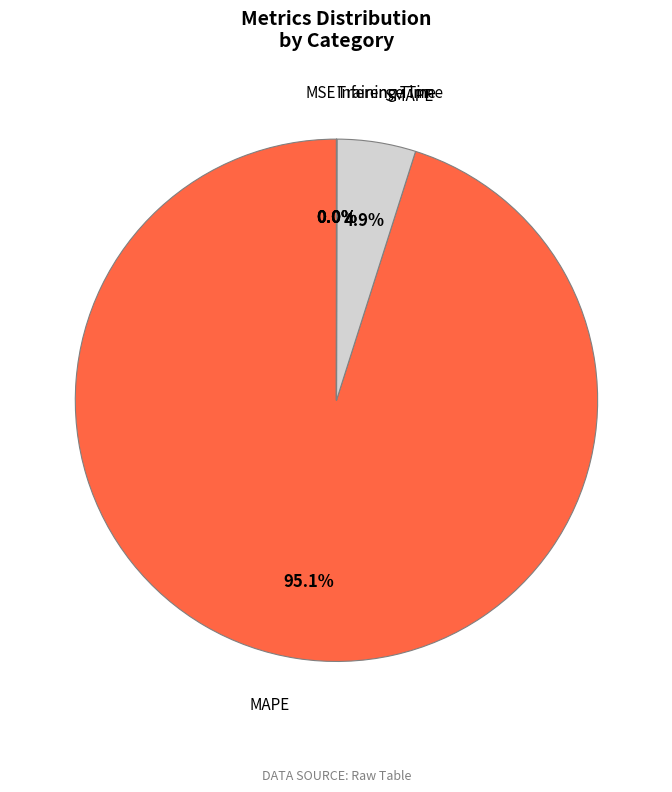

Which category has the biggest portion of the pie?

MAPE